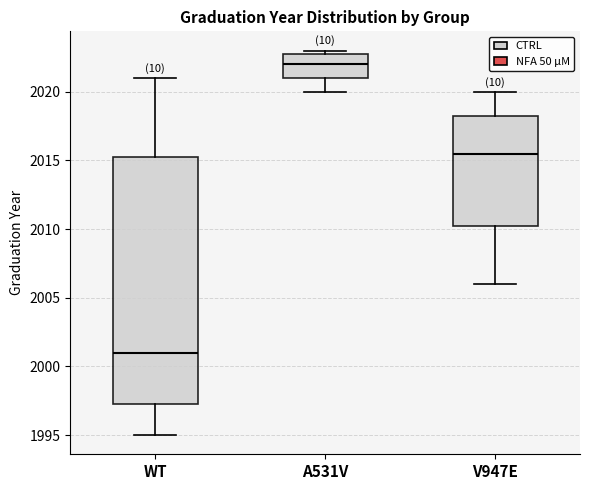

Reading left to right, read every box against the y-axis: the position of its median line, the range the box covers, and the ends of its whiskers. The values are not printed on the chart, so give them approximately, as read against the axis.

WT: median 2001.0, box 1997.5 to 2015.5, whiskers 1995.0 to 2021.0
A531V: median 2022.0, box 2021.0 to 2023.0, whiskers 2020.0 to 2023.0 (just above the box's upper edge)
V947E: median 2015.5, box 2010.5 to 2018.5, whiskers 2006.0 to 2020.0